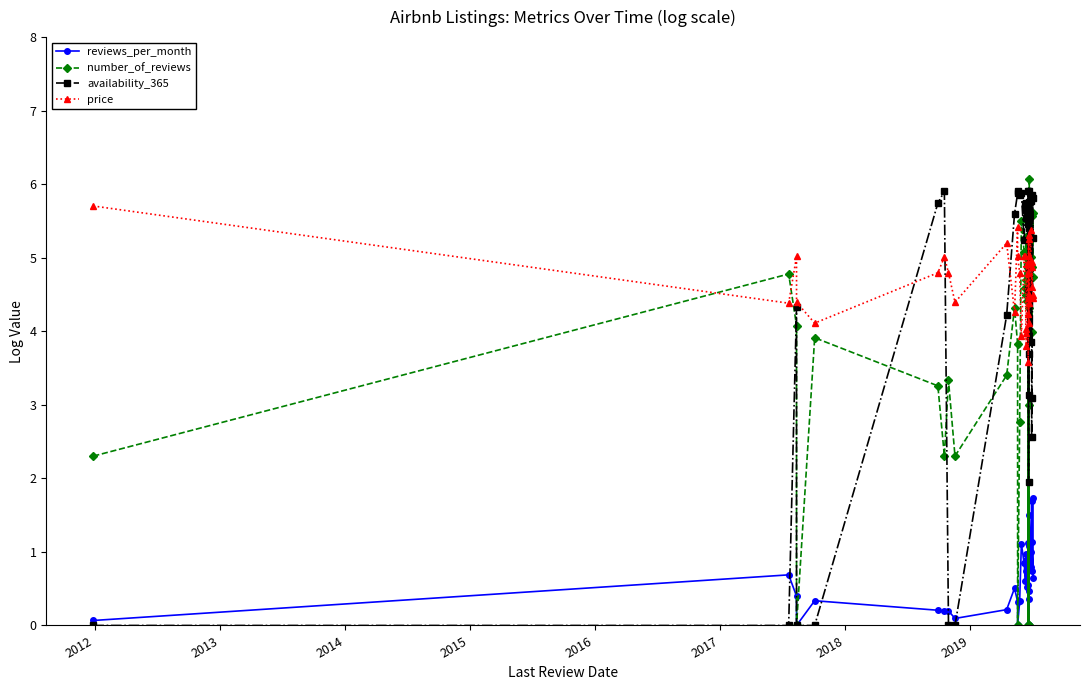

Rank the series by their maximum value, from lowest to highest.

reviews_per_month, price, availability_365, number_of_reviews